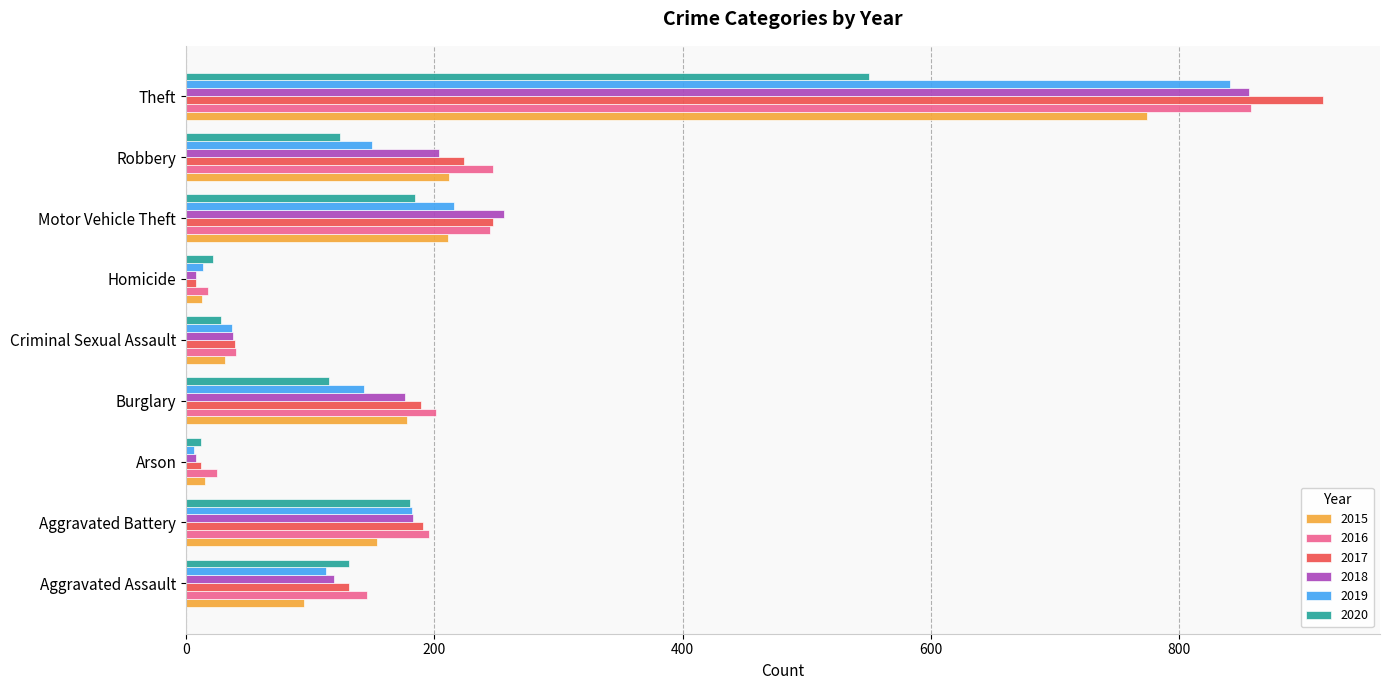

At which label is 2018 closest to 432?

Motor Vehicle Theft